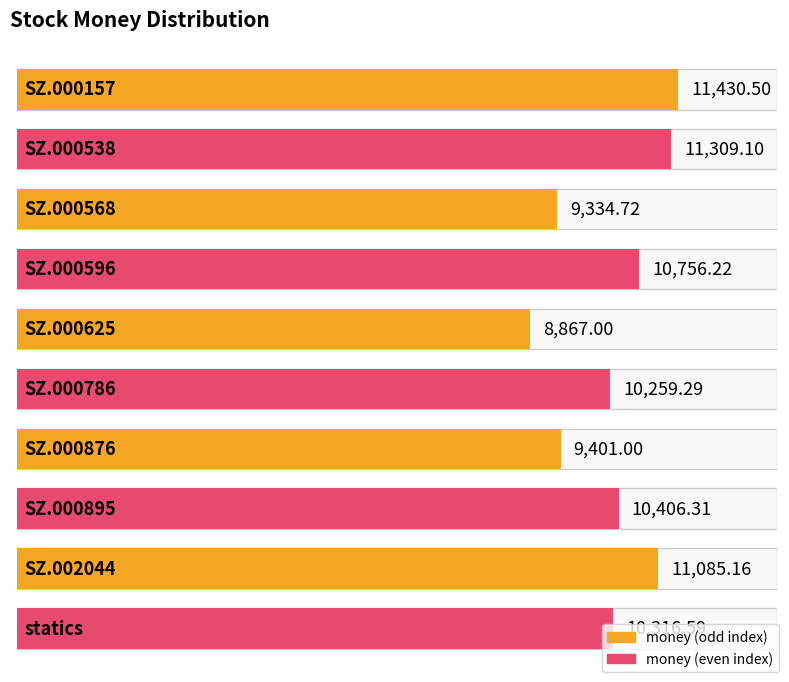

The chart shows a value of 12370.2 at SZ.000876. True or false?

False